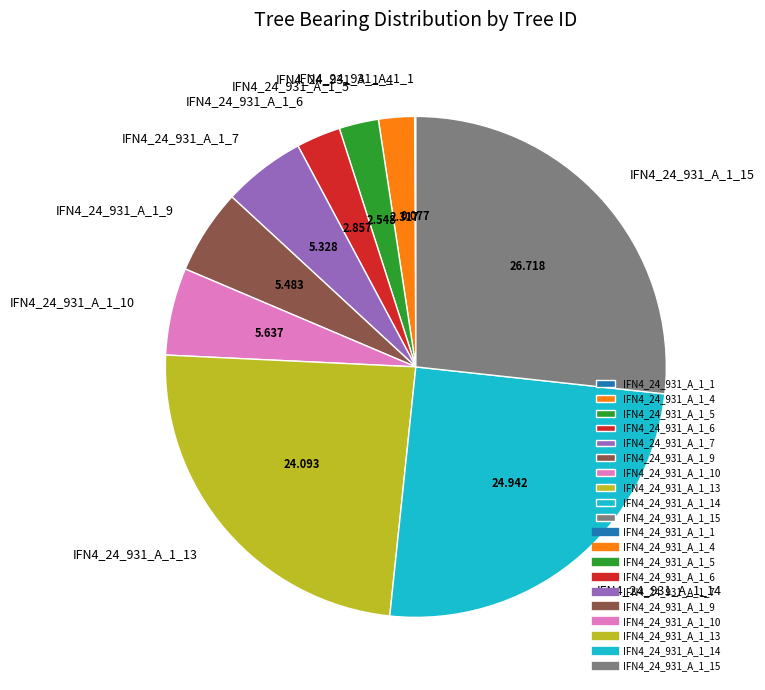

Is the sum of IFN4_24_931_A_1_4 and IFN4_24_931_A_1_6 greater than half?

No